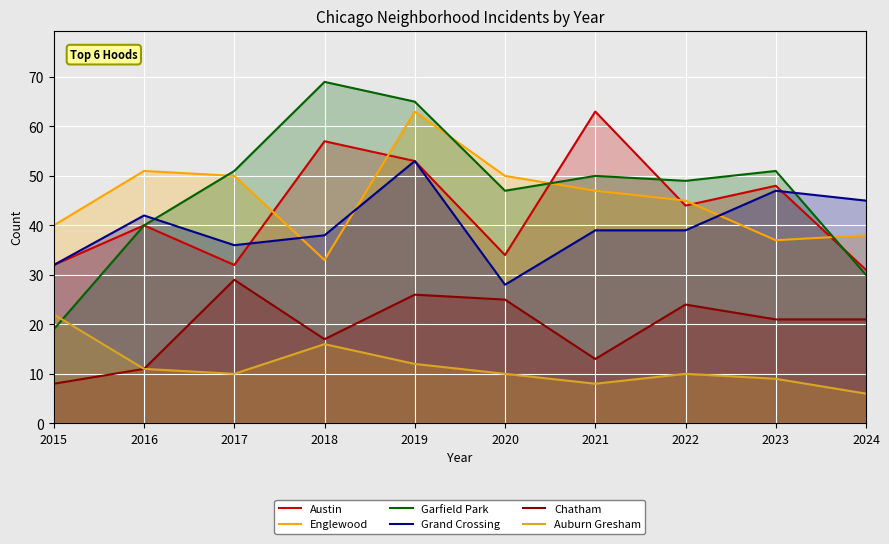

True or false: Chatham has a value of 11 at 2016.

True